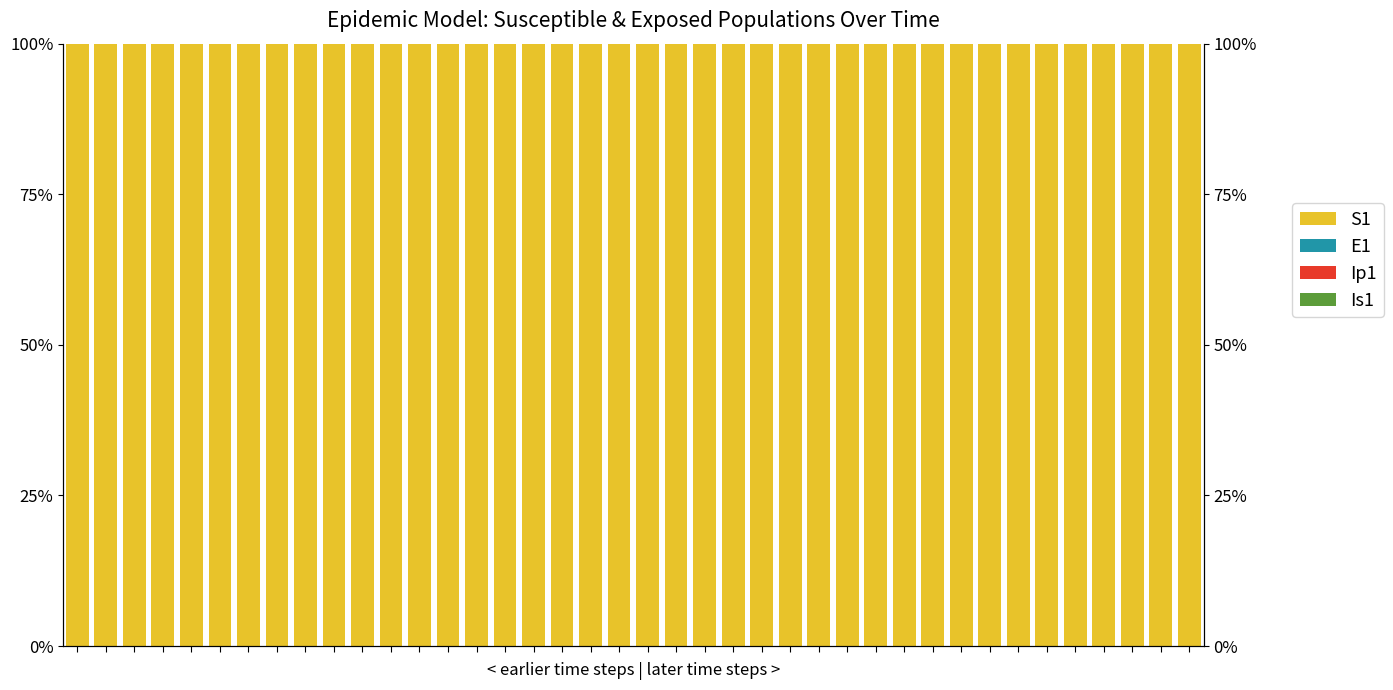

How many bars are there in total?

160